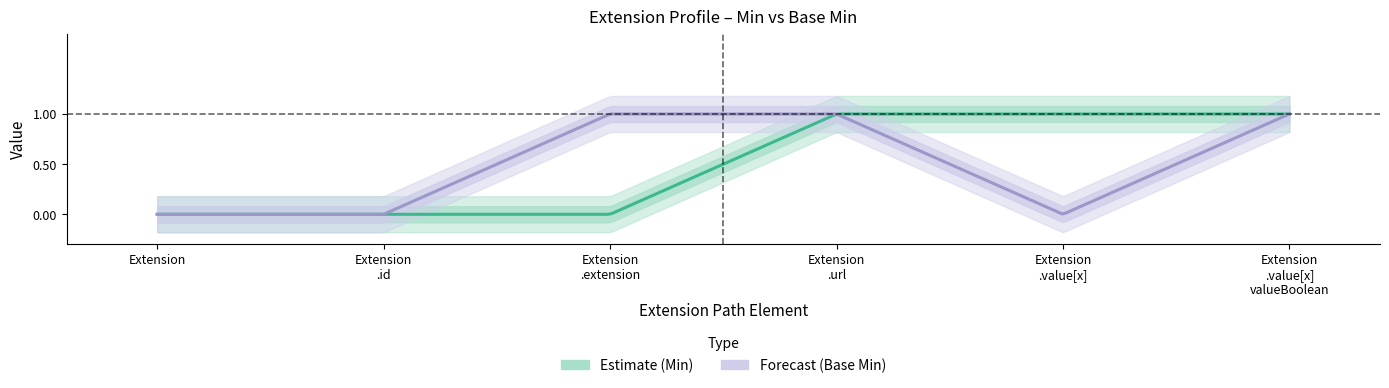

Reading left to right, transcribe all the data shown in this chart.

Min: Extension=0	Extension.id=0	Extension.extension=0	Extension.url=1	Extension.value[x]=1	Extension.value[x] valueBoolean=1
Base Min: Extension=0	Extension.id=0	Extension.extension=1	Extension.url=1	Extension.value[x]=0	Extension.value[x] valueBoolean=1